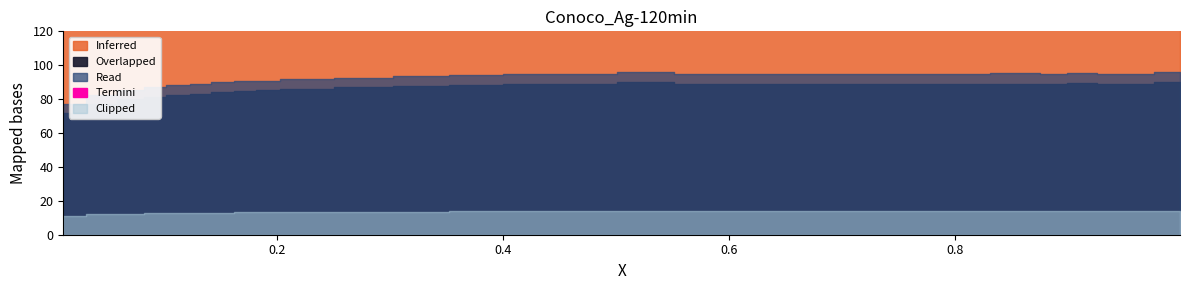

What is the difference between the second highest and minimum values?

39.9